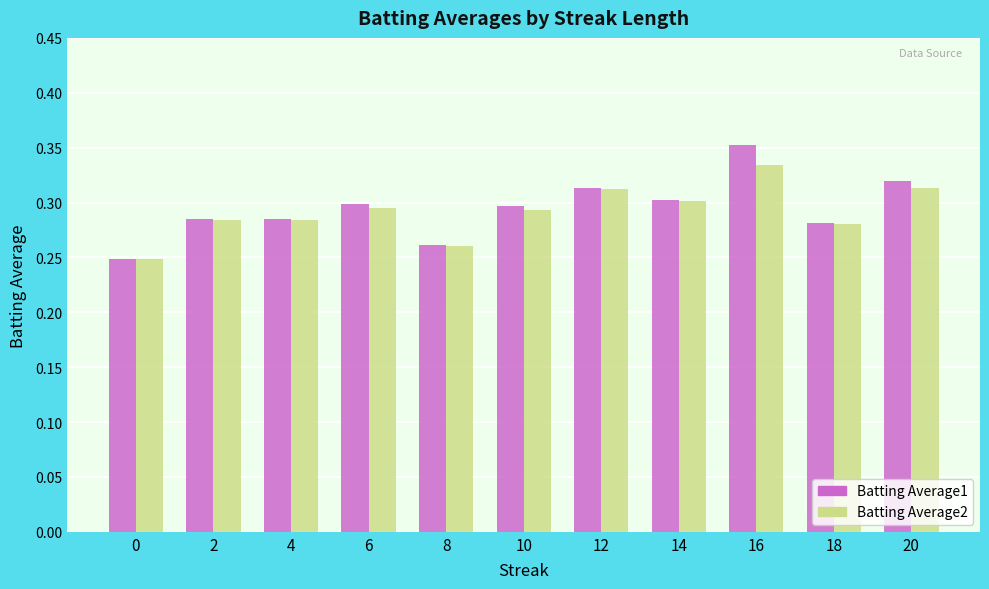

Count the Batting Average1 values in the range 0 to 1.

11